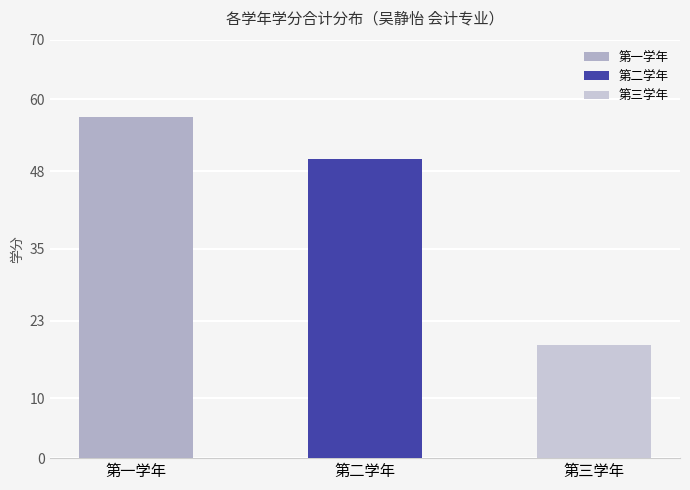

Which category has the highest value in the 第一学年 series?

第一学年